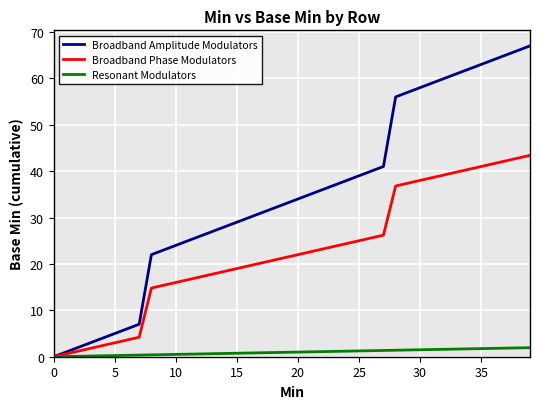

What is the maximum value shown in the chart?

67.0